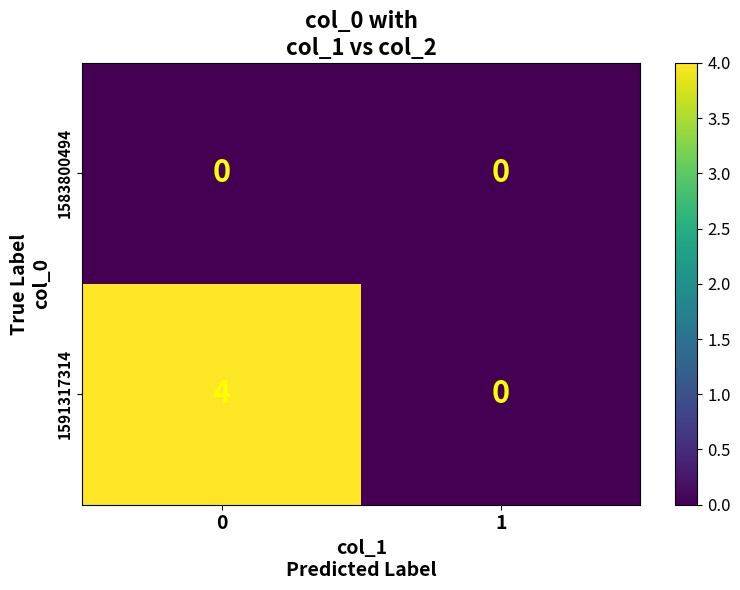

How many series are shown in this chart?

2